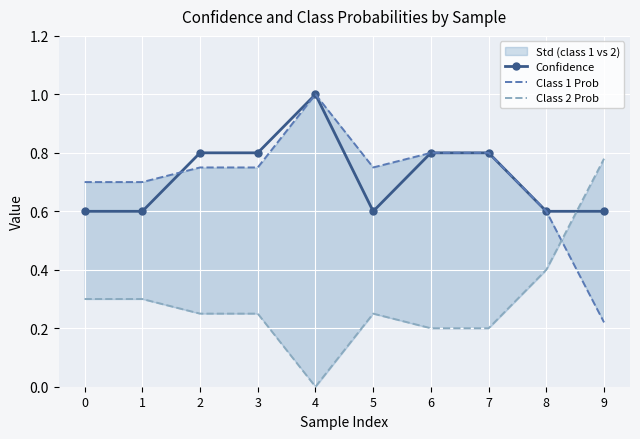

What is the difference between the maximum and minimum values in the Class 2 Prob series?

0.8